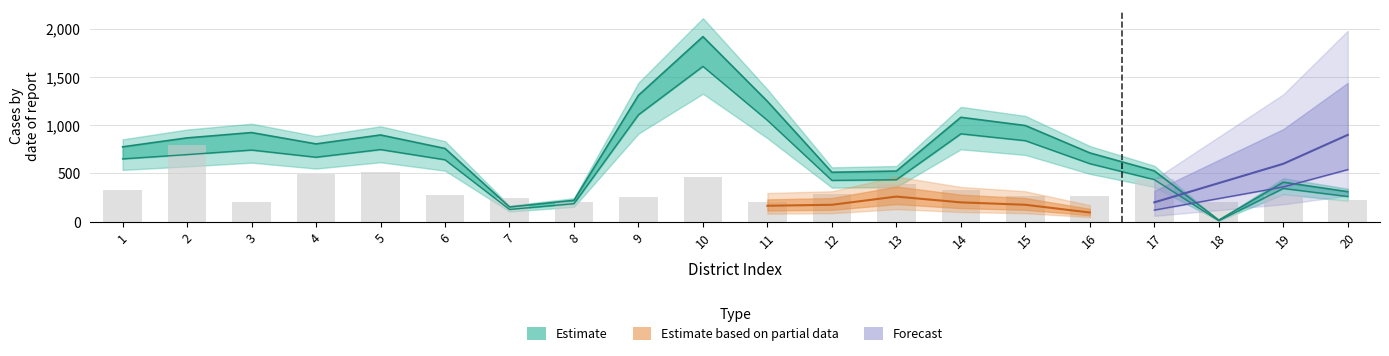

Which category has the highest value in the discharged series?

10